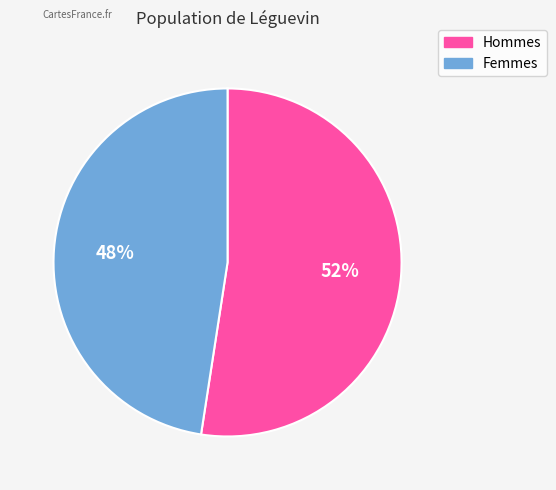

Is there any slice that represents more than half of the pie?

Yes